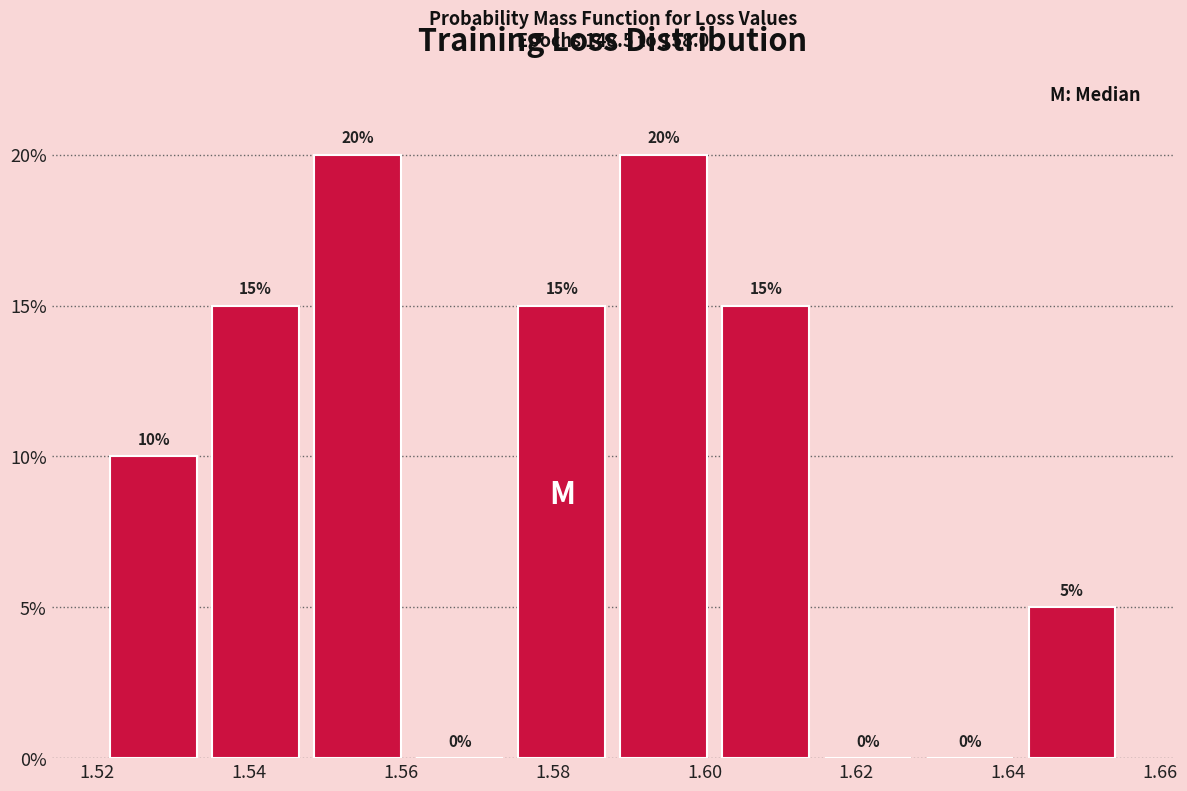

Reading left to right, transcribe this chart: for each bar, give the range it covers on the x-axis and its height. The bar edges are not printed on the chart, so give them approximately, as read against the axis.

1.520 to 1.534: 10
1.534 to 1.548: 15
1.548 to 1.562: 20
1.562 to 1.574: 0
1.574 to 1.588: 15
1.588 to 1.602: 20
1.602 to 1.614: 15
1.614 to 1.628: 0
1.628 to 1.642: 0
1.642 to 1.656: 5